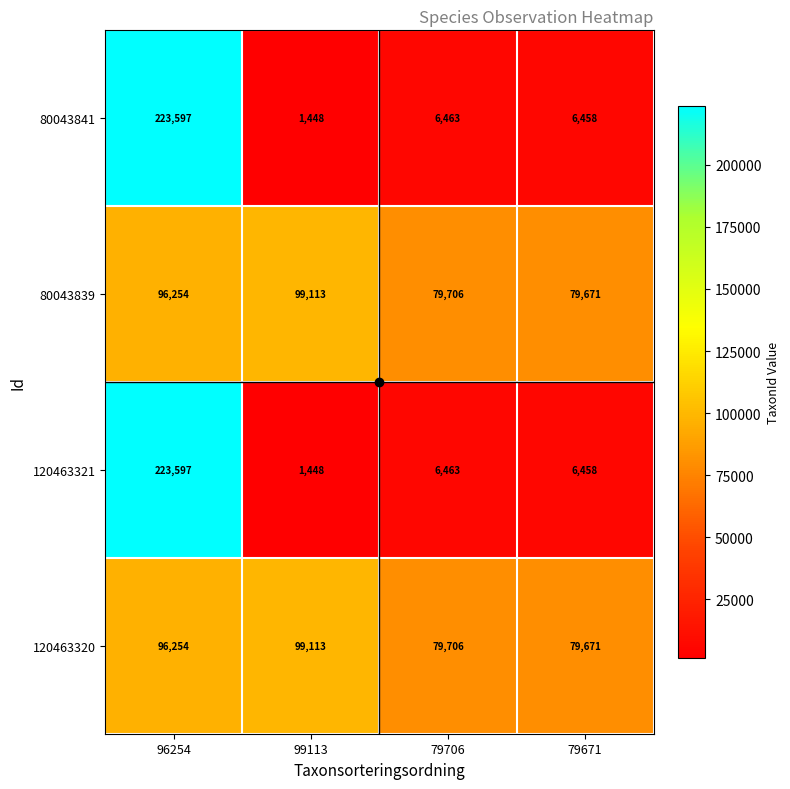

What is the difference between the 120463320 values at 79671 and 79706?

35